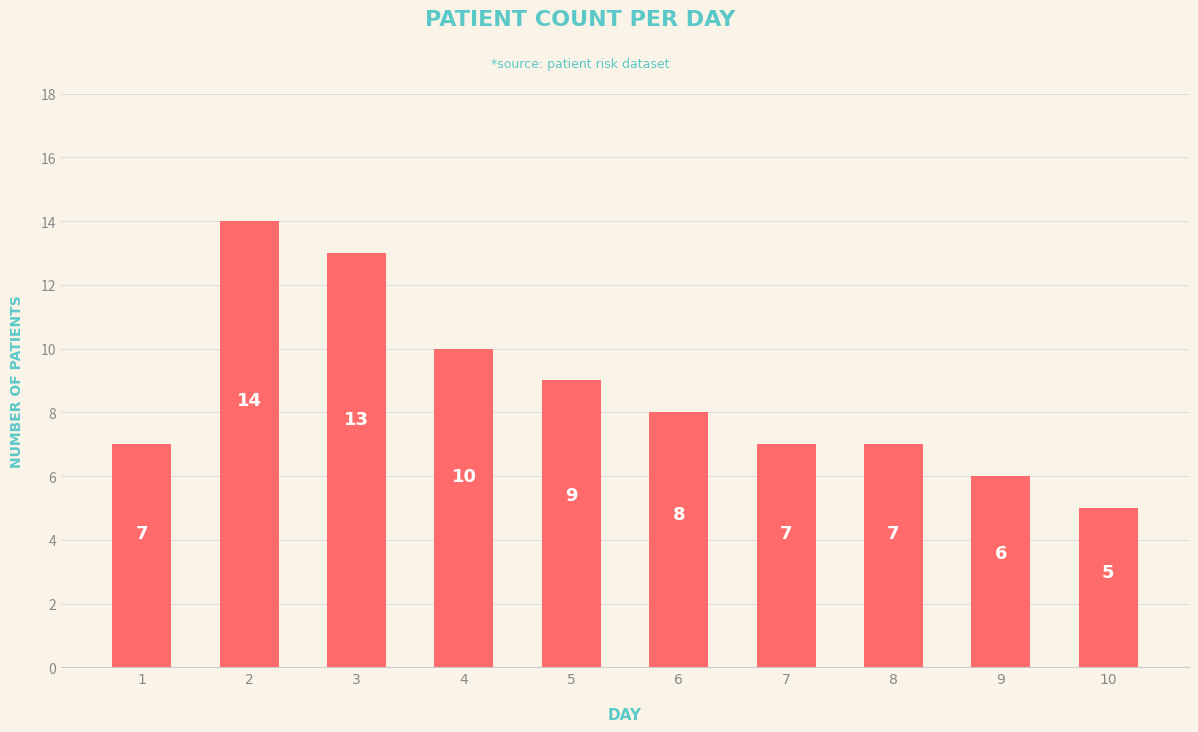

What is the value of the 2nd bar from the left?

14